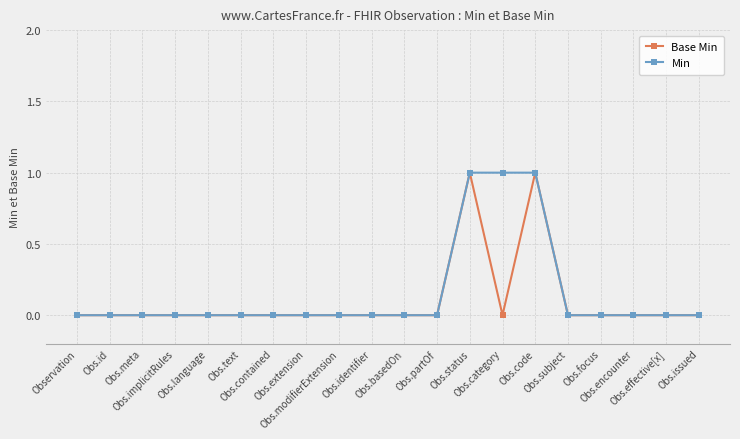

Does the chart have visible grid lines?

Yes